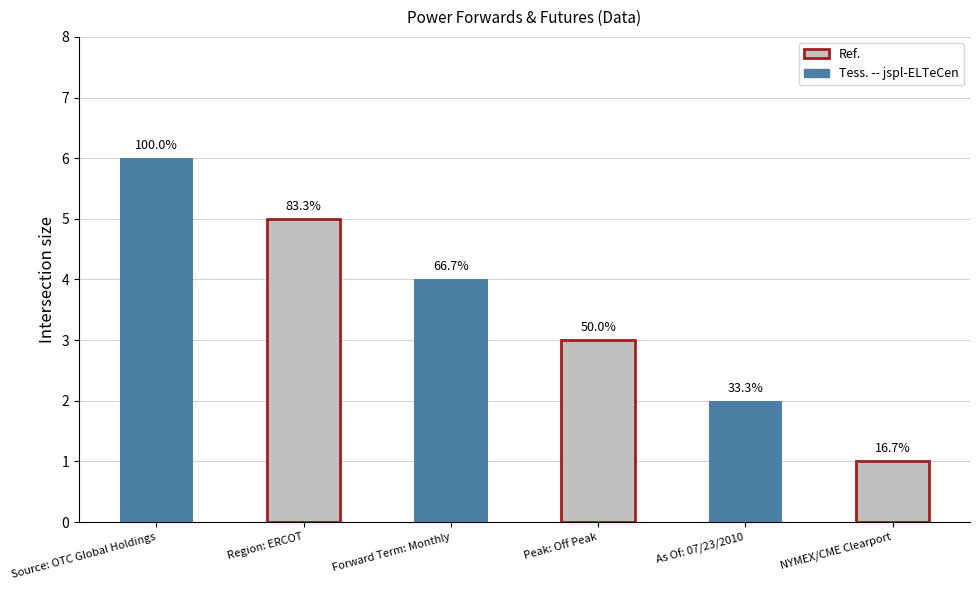

What is the difference between the values at Peak: Off Peak and Region: ERCOT?

2